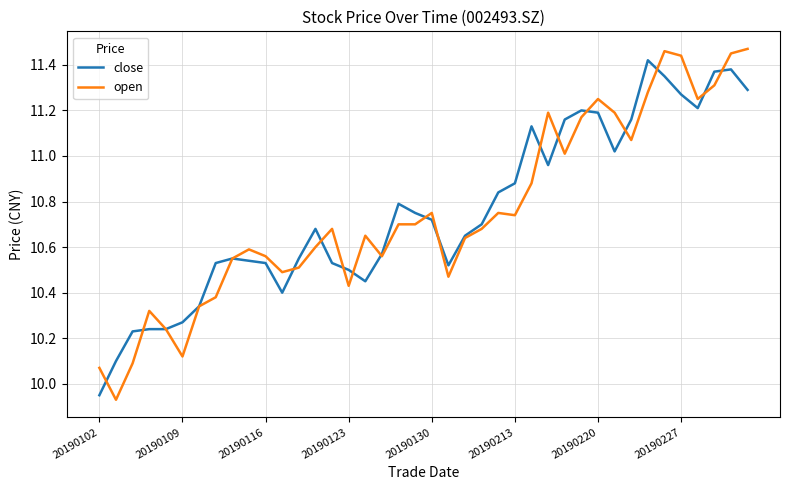

Which series has the widest spread of values?

open